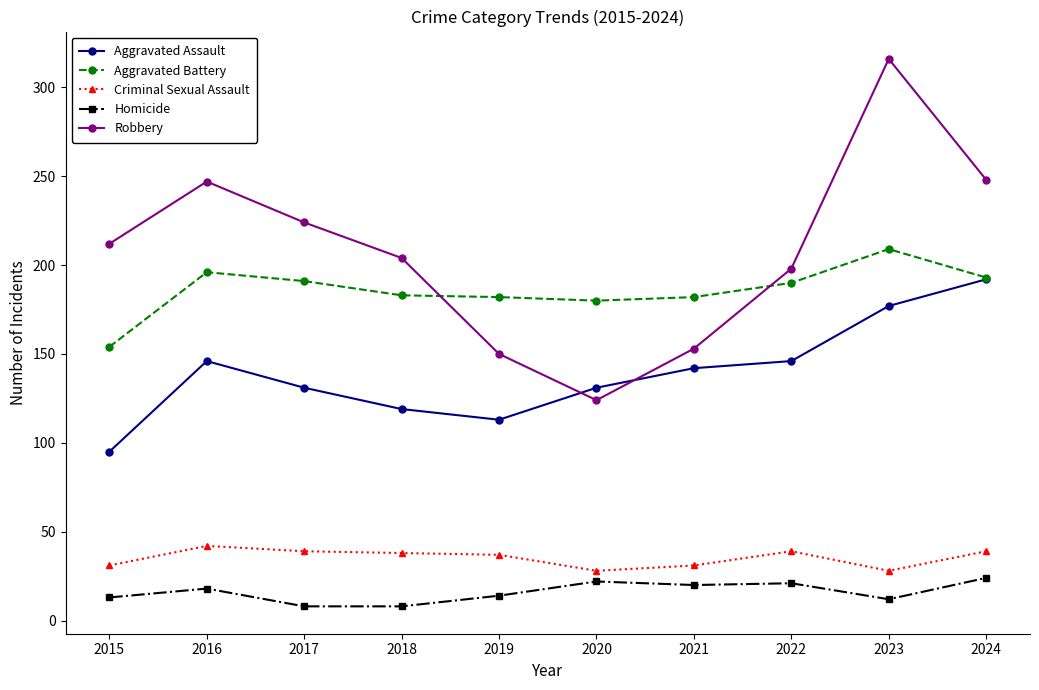

What is the value of the Aggravated Battery point at the 8th from the left?

190